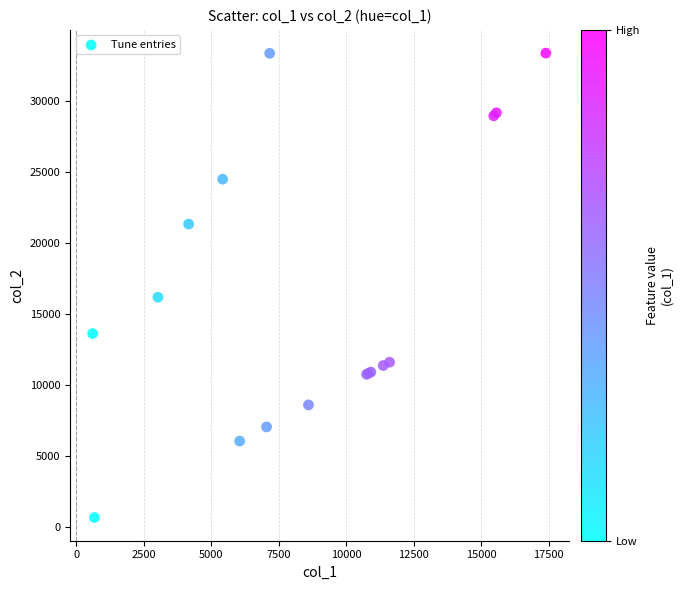

What Y value in the scatter plot is closest to 17014?

16173